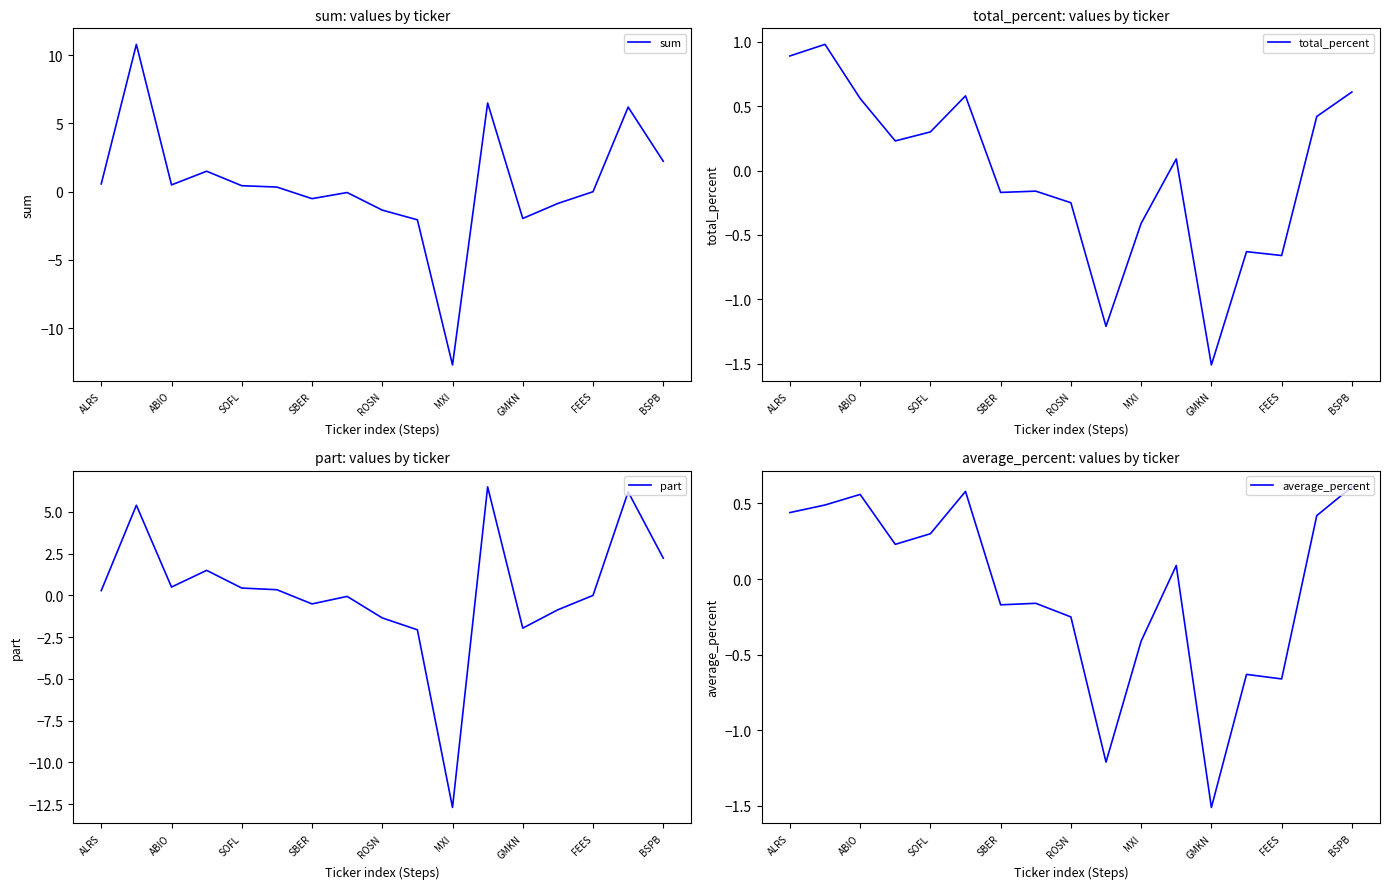

Count the number of data series in this chart.

4